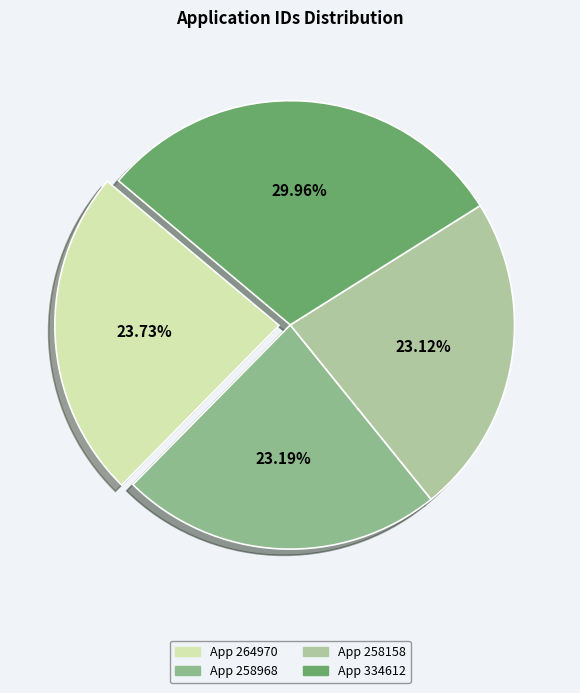

How many segments does this pie chart have?

4